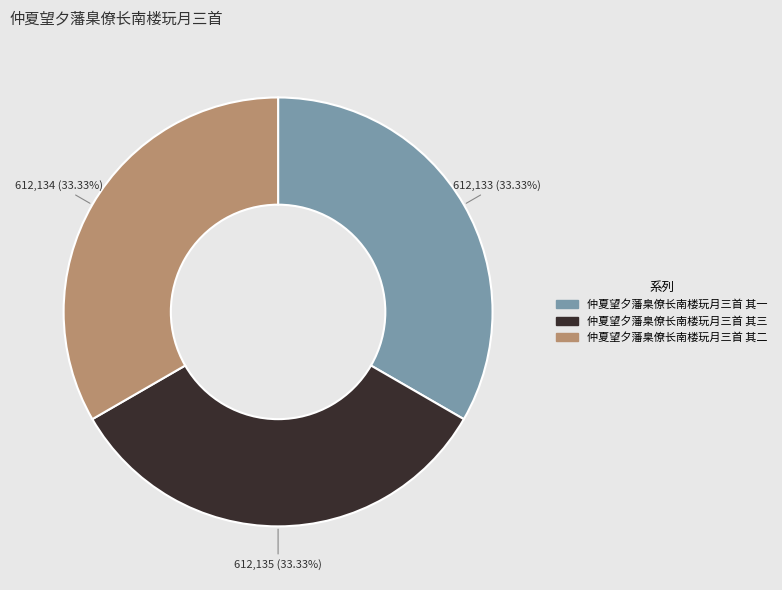

Does 仲夏望夕藩臬僚长南楼玩月三首 其二 account for over 50% of the chart?

No